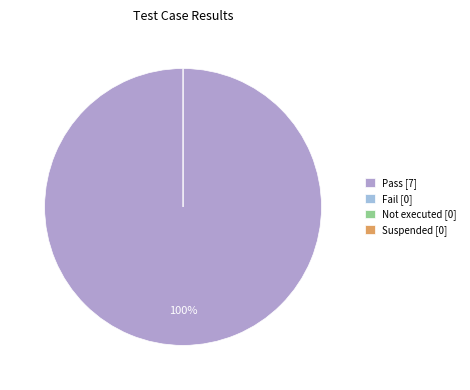

Combined, do Suspended and Pass account for over 50%?

Yes